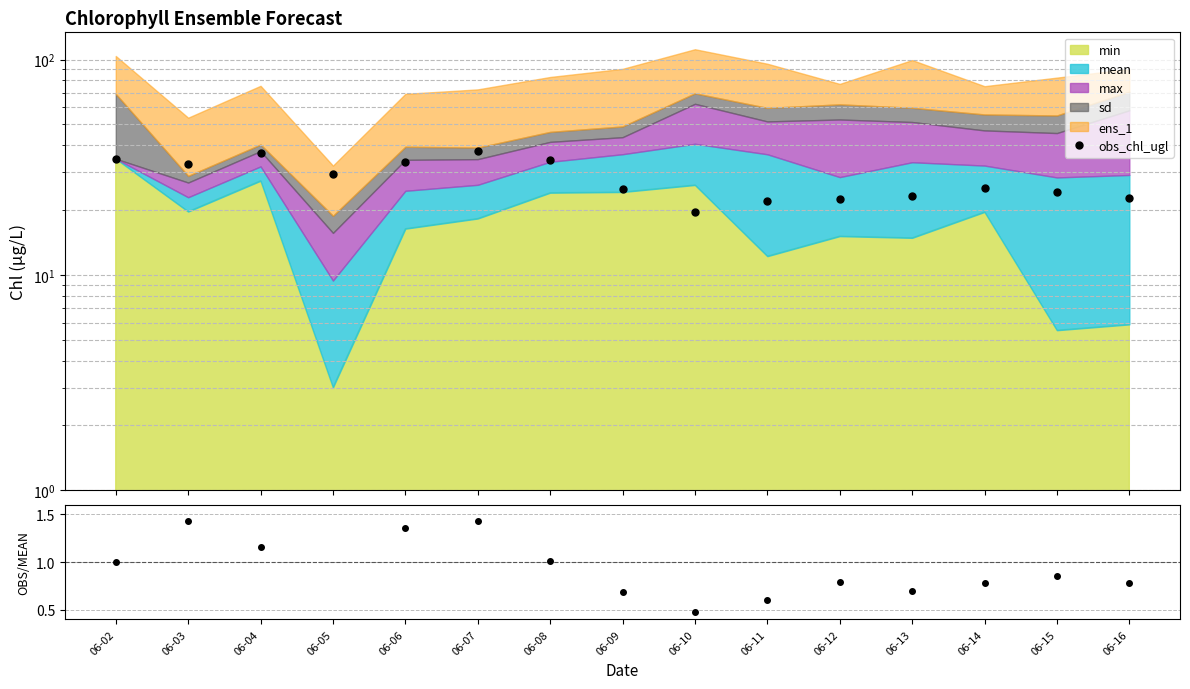

At which label is obs_chl_ugl / mean closest to 1?

06-02